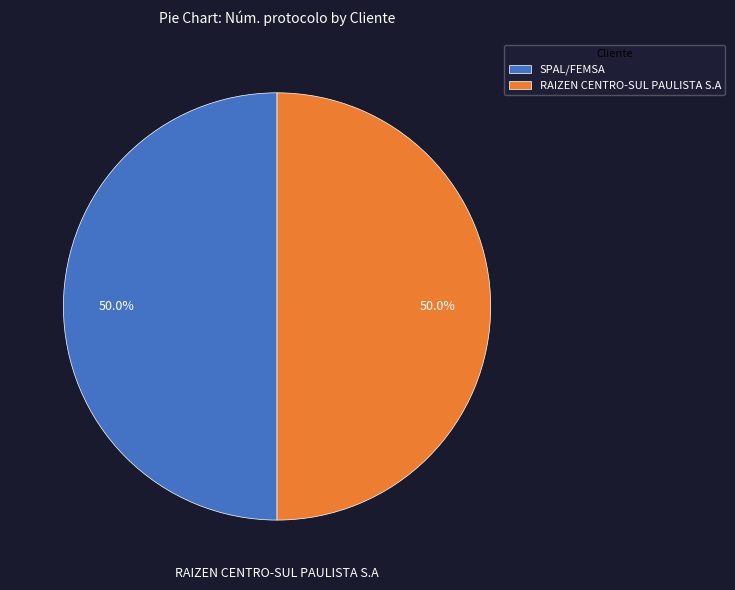

To the nearest percent, what is the combined percentage of SPAL/FEMSA and RAIZEN CENTRO-SUL PAULISTA S.A?

100%